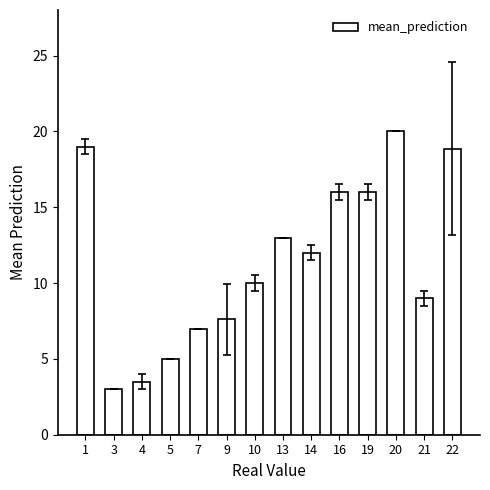

The value at 10 is 13.5. True or false?

False